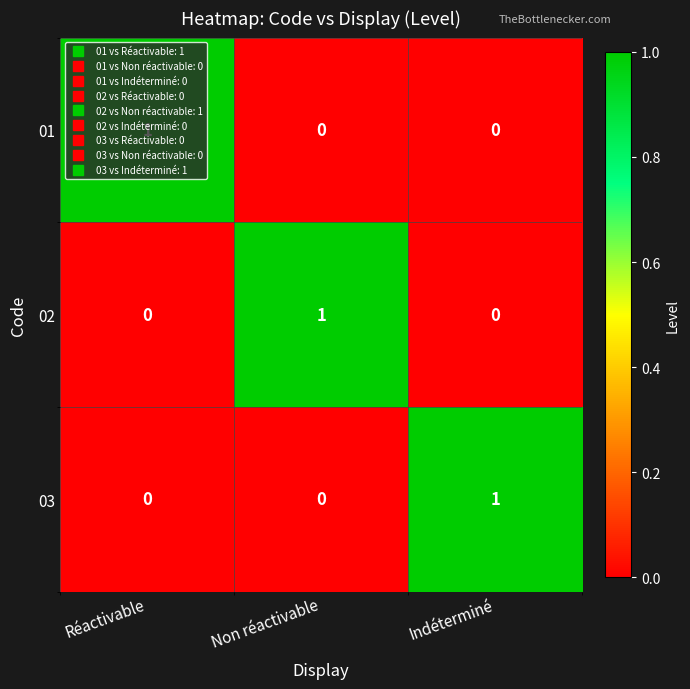

At which label does 03 reach its peak?

Indéterminé